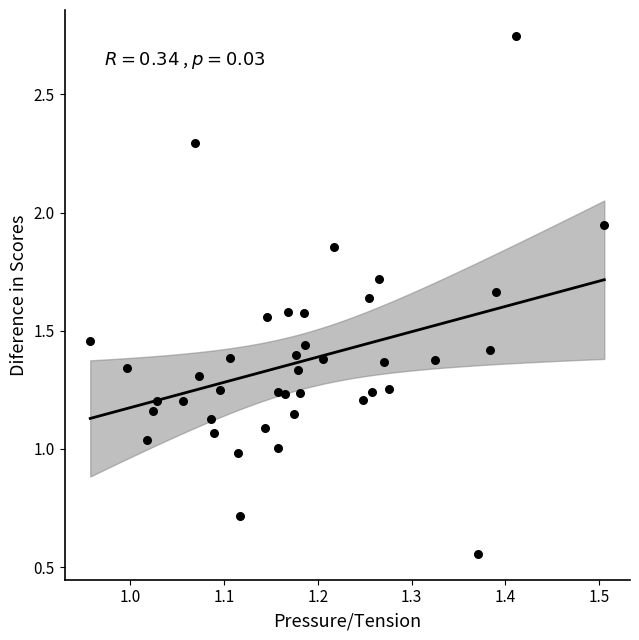

What is the range of X values (max minus min)?

0.5